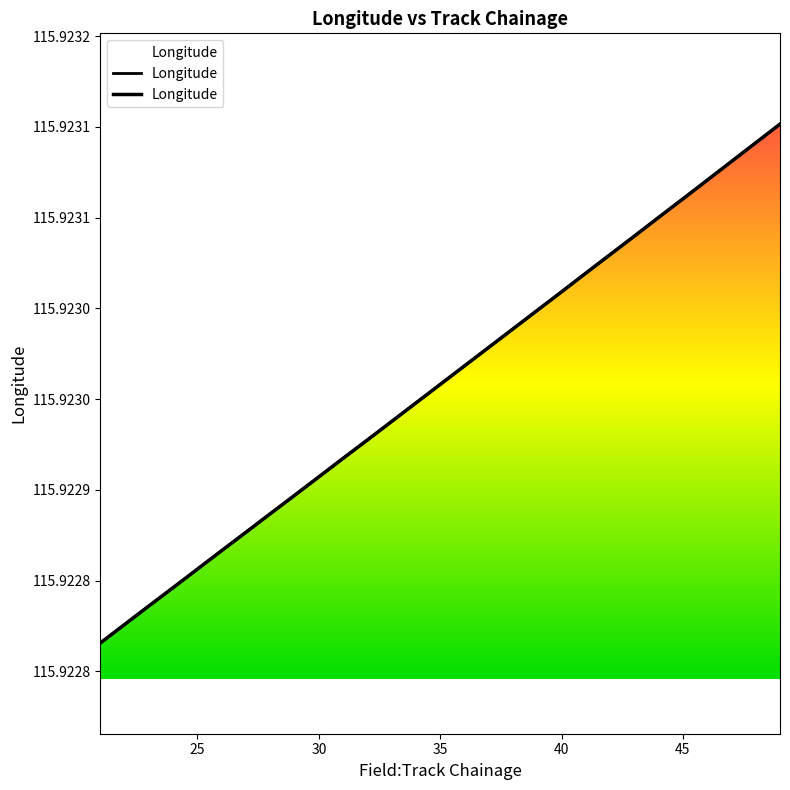

Count the number of categories in the chart.

29